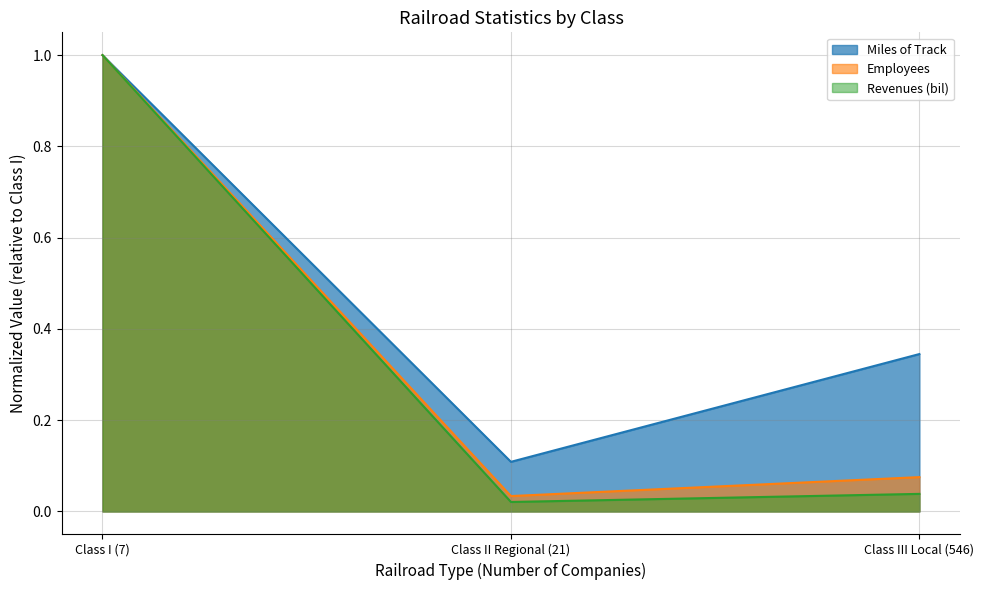

What is the label of the 2nd point from the right?

Class II Regional (21)